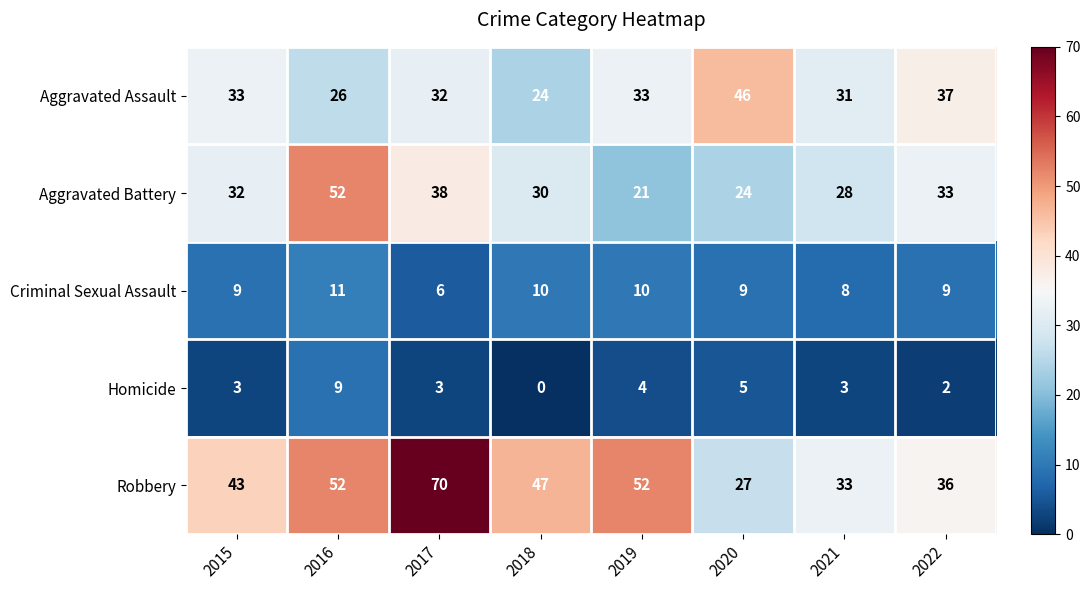

At how many categories does at least one series exceed 42?

6